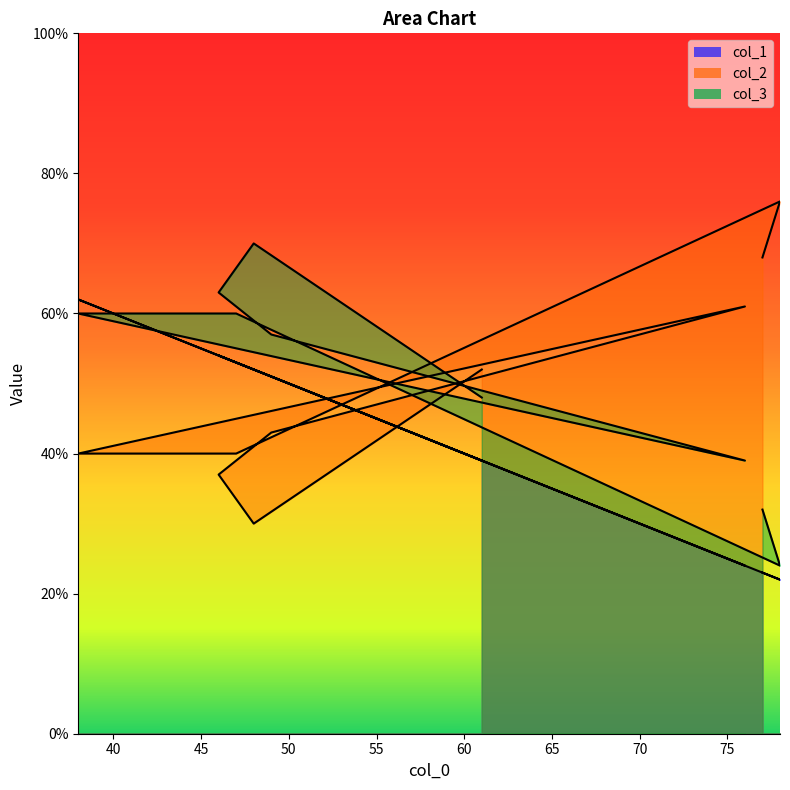

Read the col_1 value at 76, to the nearest 10.

20